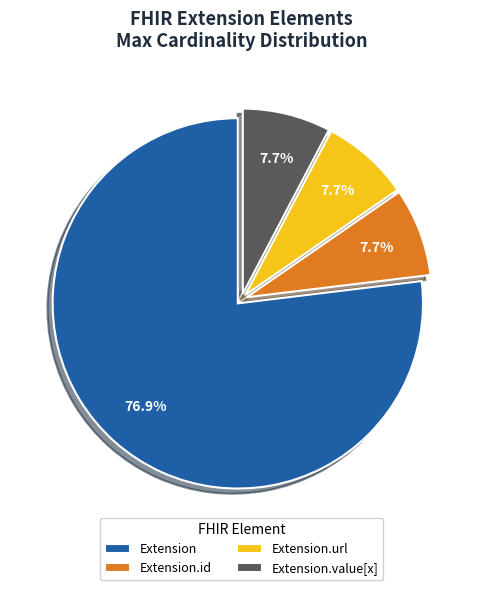

What is the ratio of the value at Extension to the value at Extension.id?

10.0